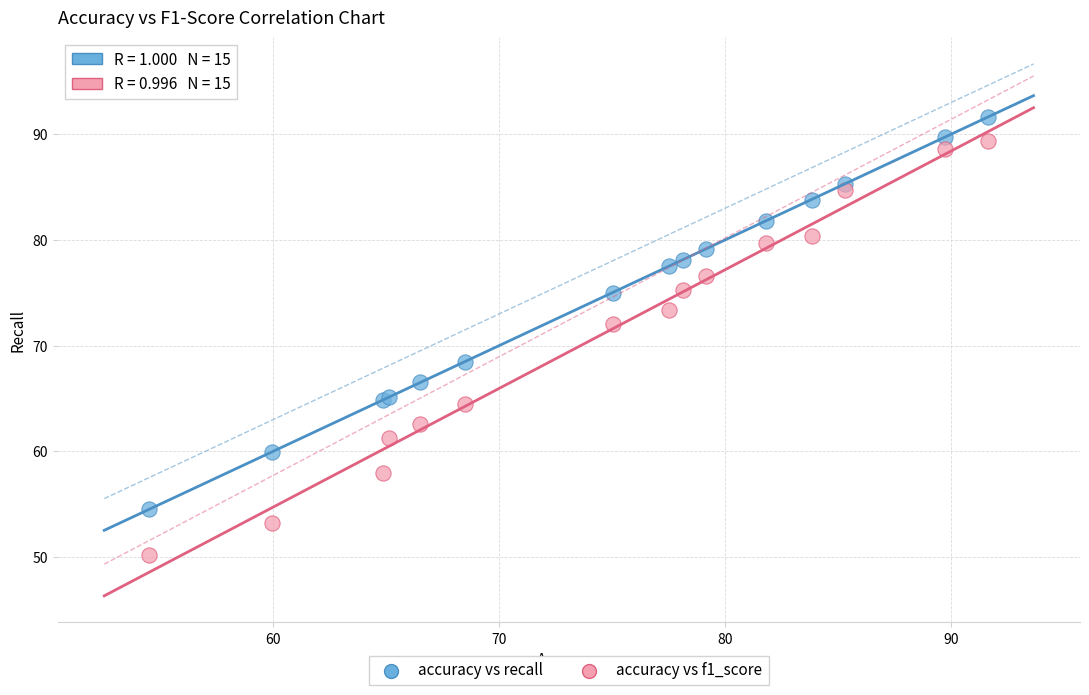

Which series contains the highest Y value?

accuracy vs recall